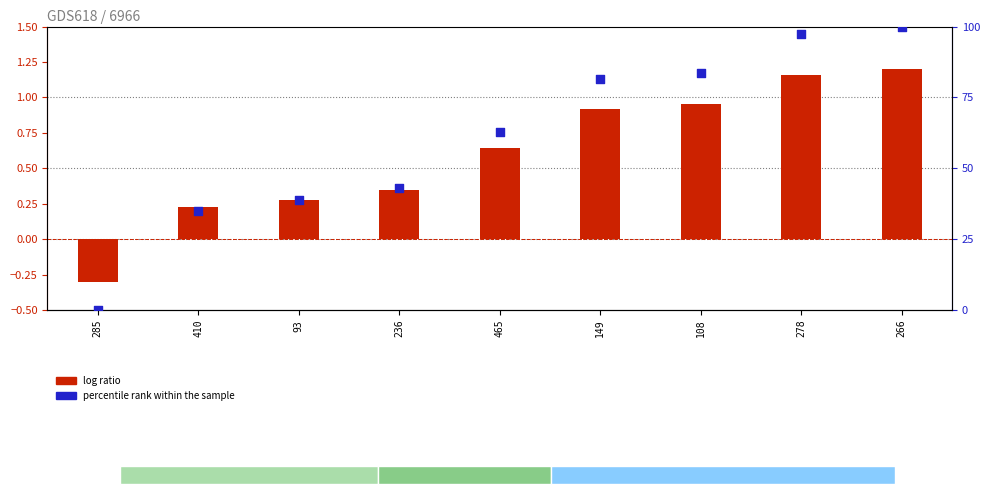

Which series reaches the minimum Y coordinate?

log ratio